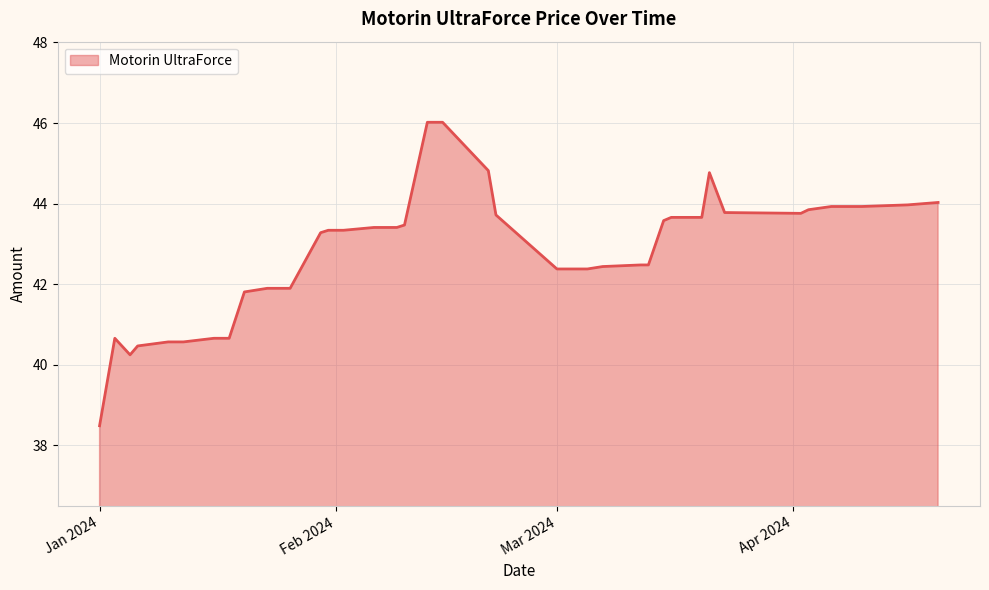

What is the average value?

42.8